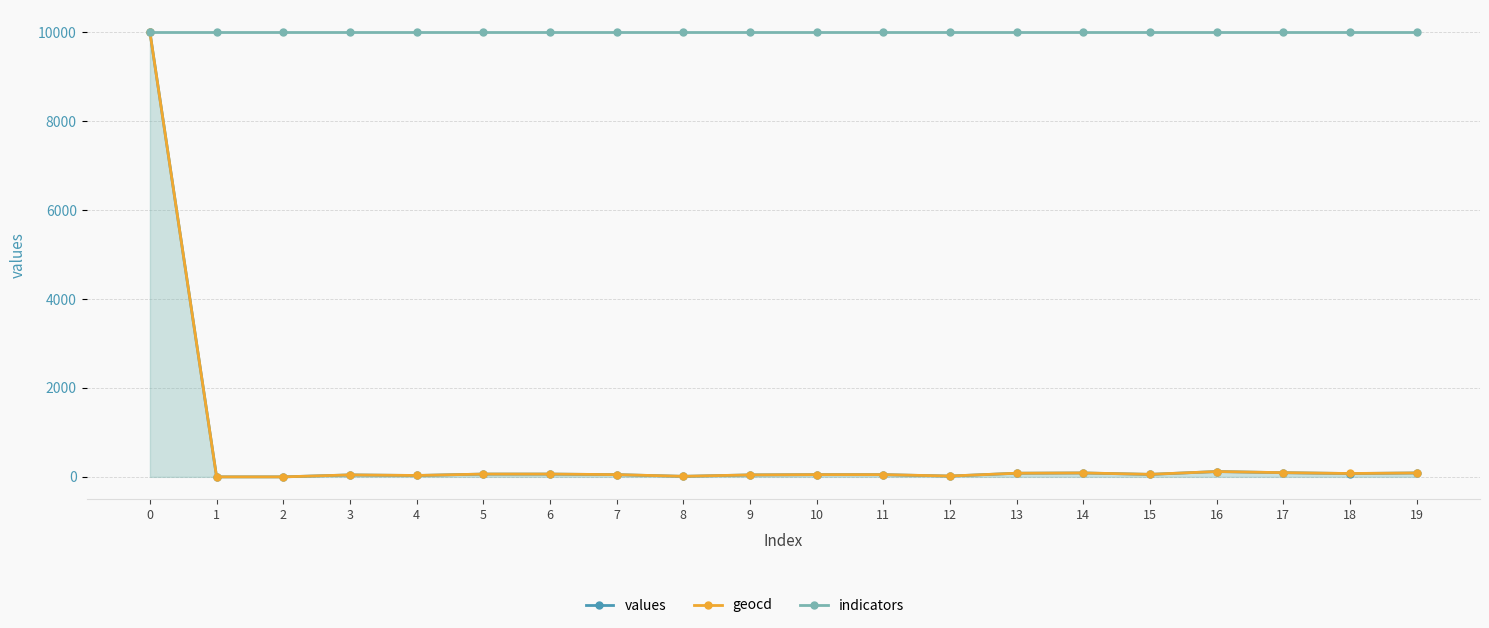

The value of indicators at 15 is 16599.6. True or false?

False